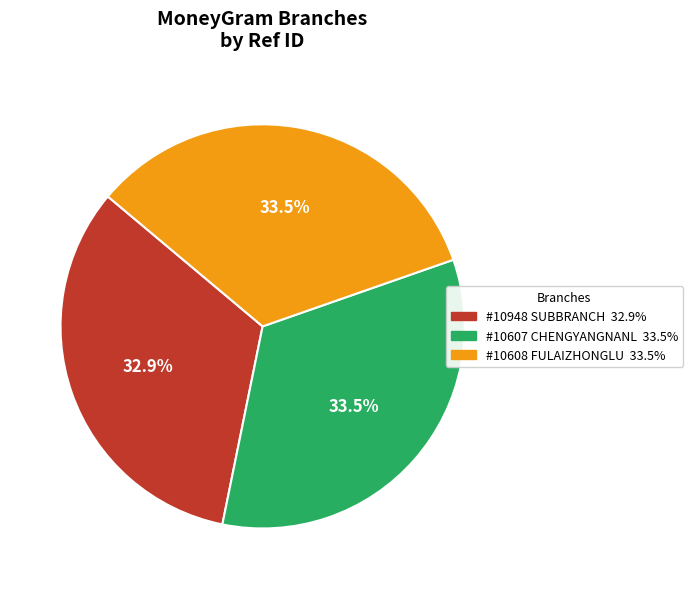

Which slice is the smallest?

#10948 SUBBRANCH 32.9%